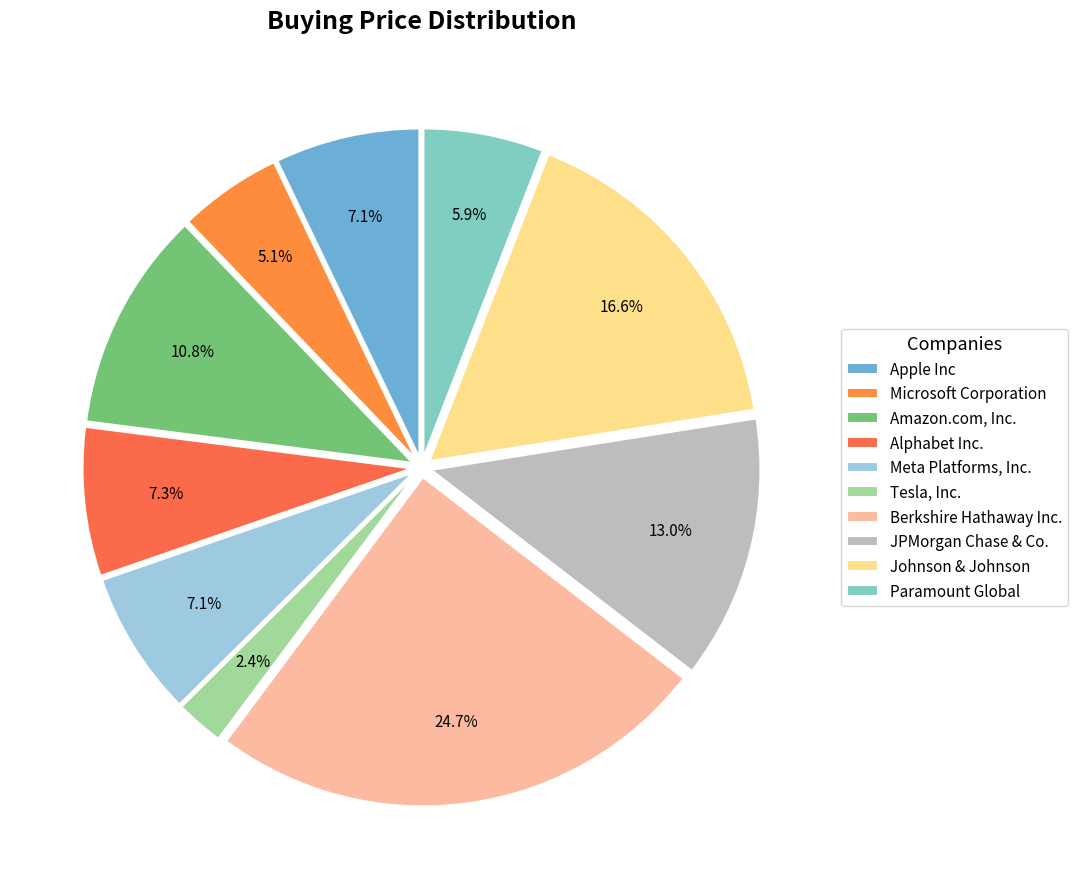

True or false: Microsoft Corporation accounts for 5% of the total.

True